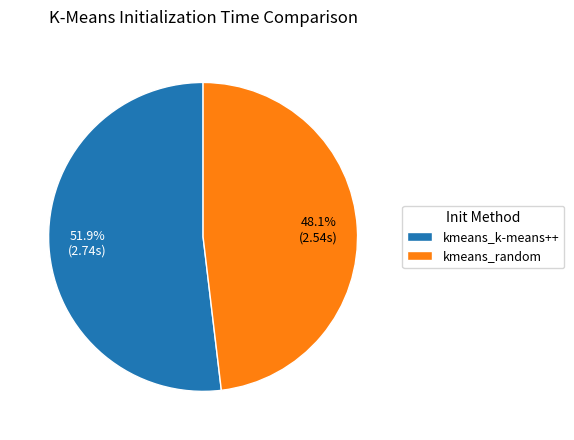

Count the number of slices in the pie.

2